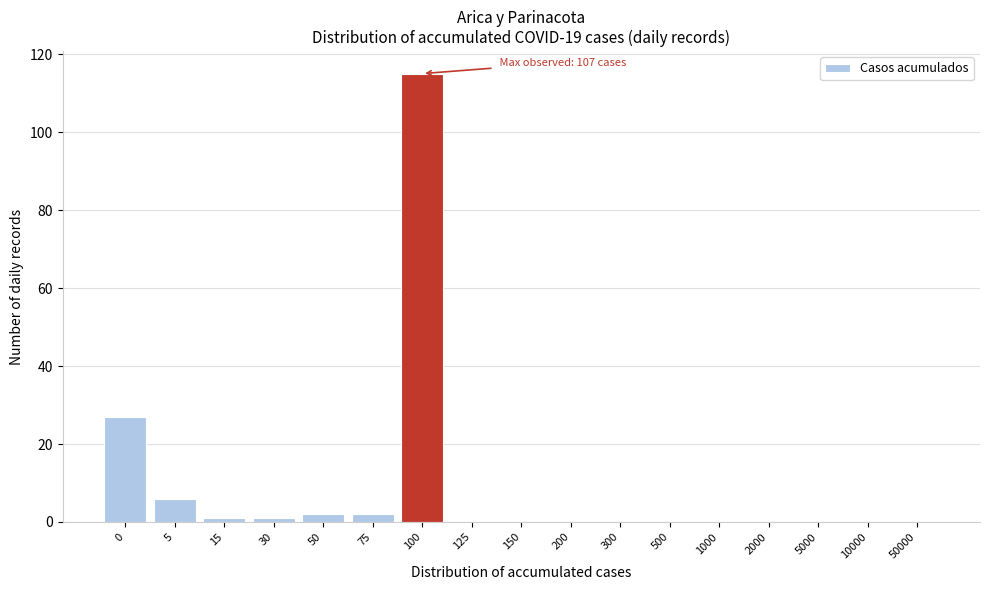

The chart shows a value of -65 at 50000. True or false?

False